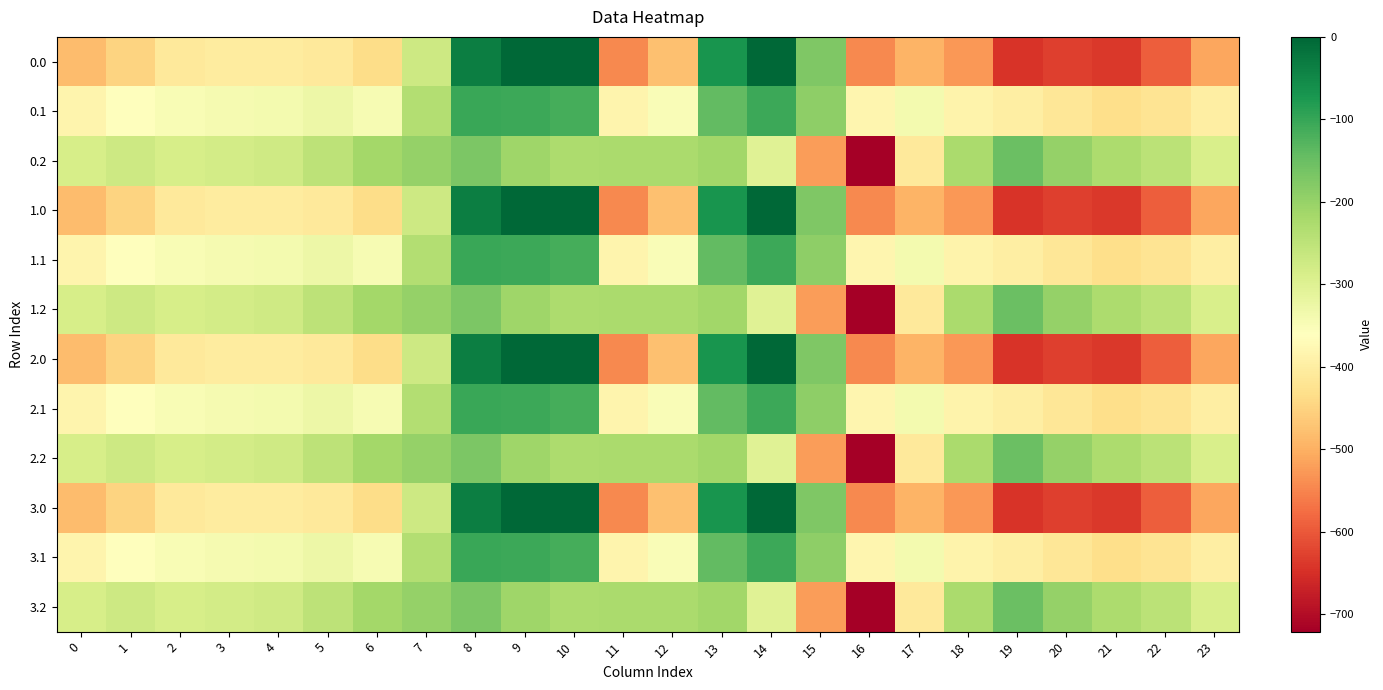

What is the total value across all series at 4?

-4075.6